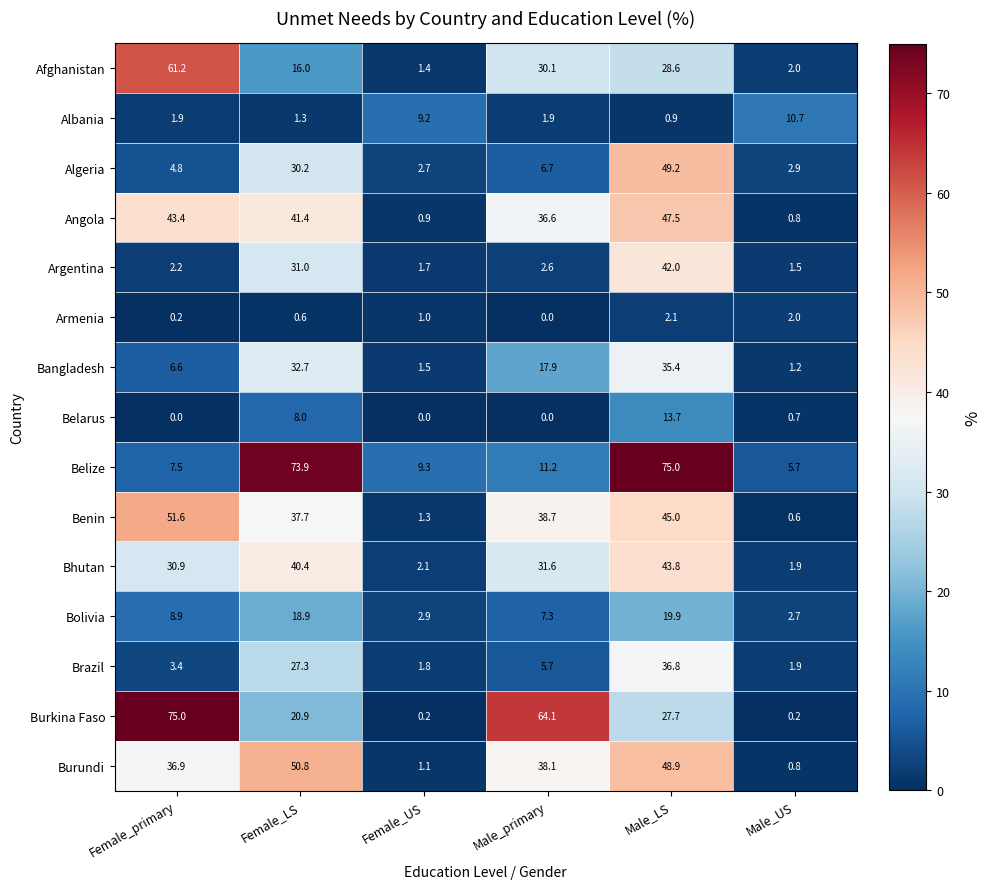

At how many categories does at least one series exceed 11?

4